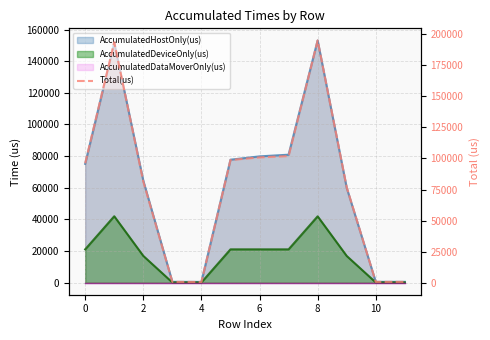

Reading left to right, extract all data points from this chart.

96140	193613	81381	602	537	98765	100861	101927	195071	76820	595	598